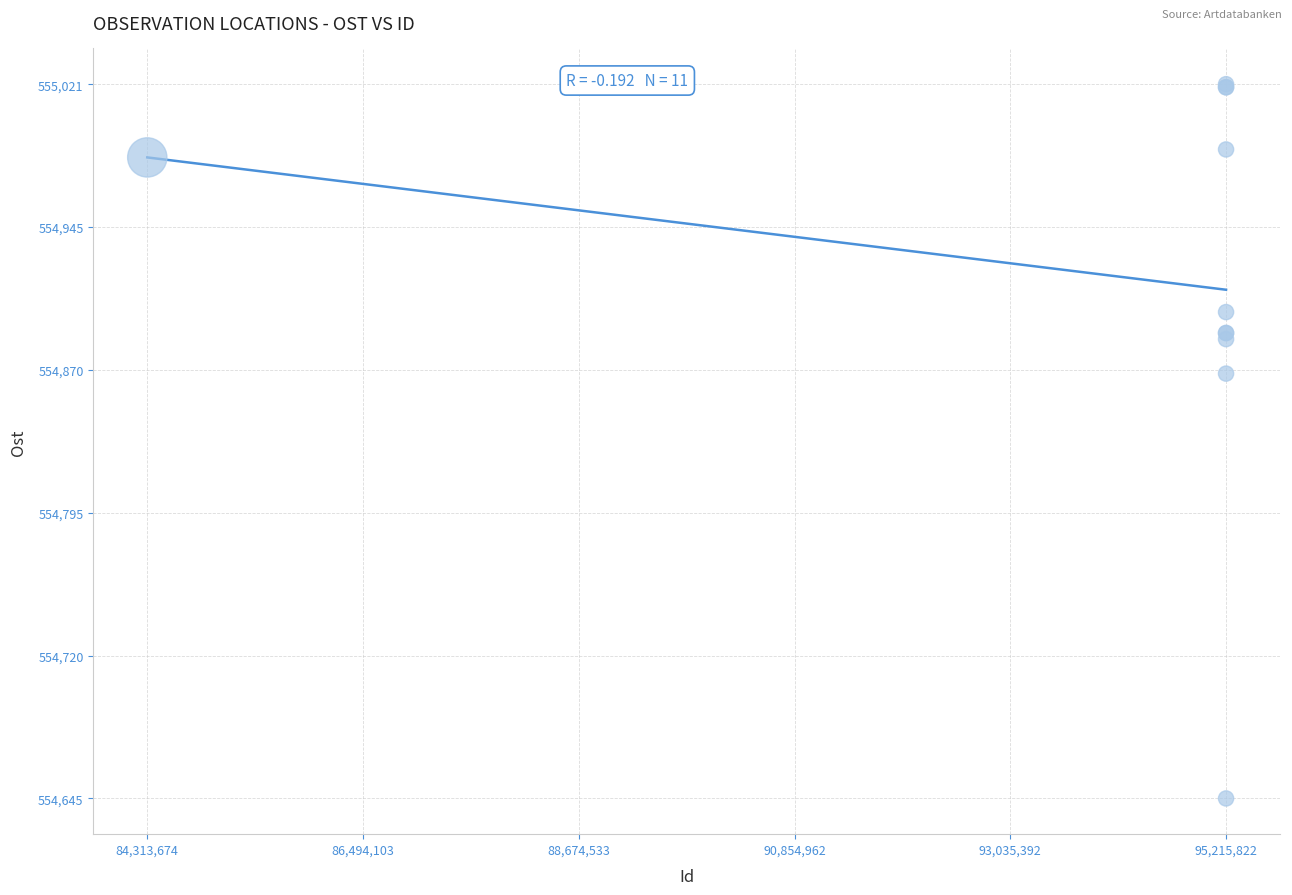

What Y value in the scatter plot is closest to 554833?

554868.9